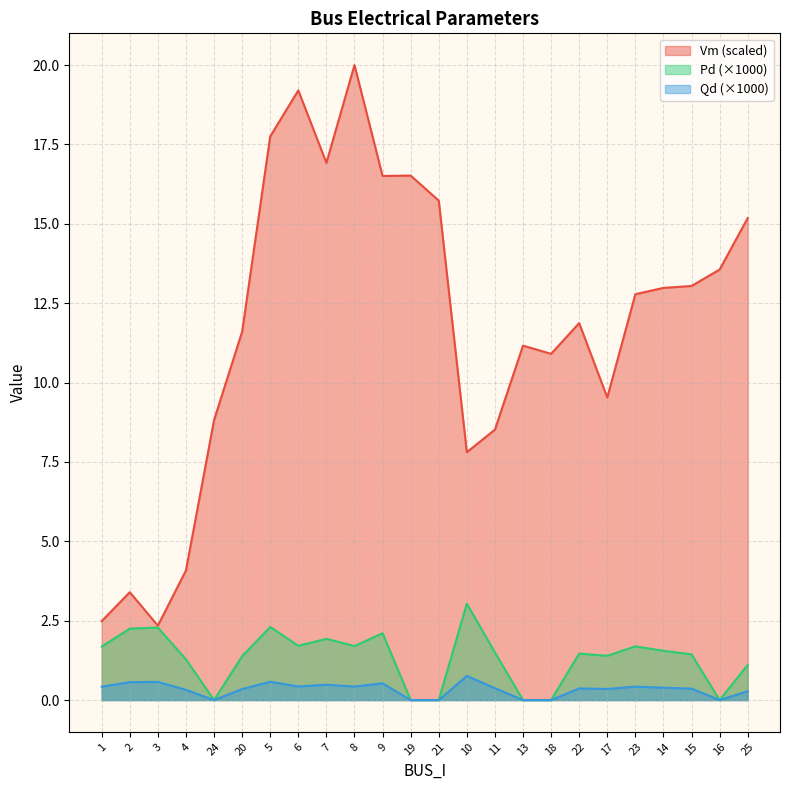

Which category has the highest value across all series?

8